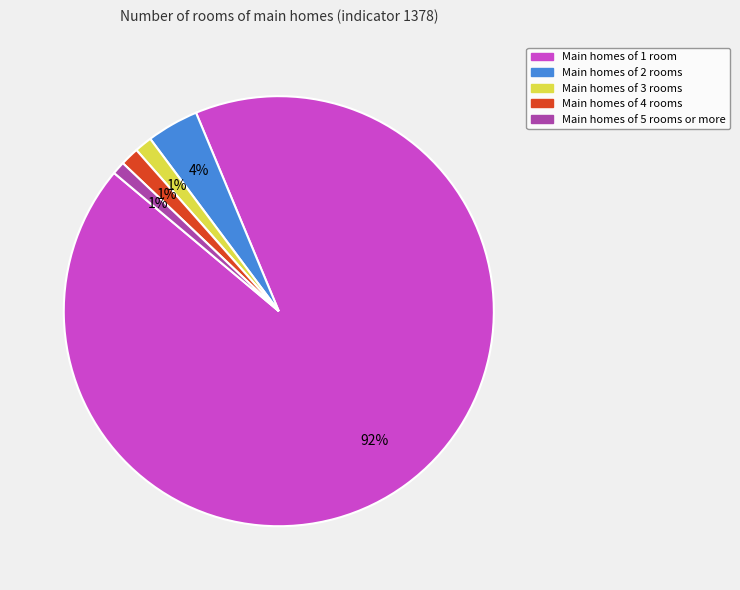

Count the number of slices in the pie.

5